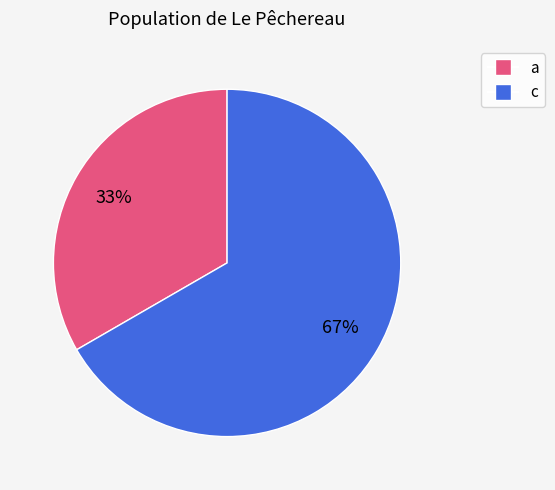

The c slice represents 67% of the pie. True or false?

True